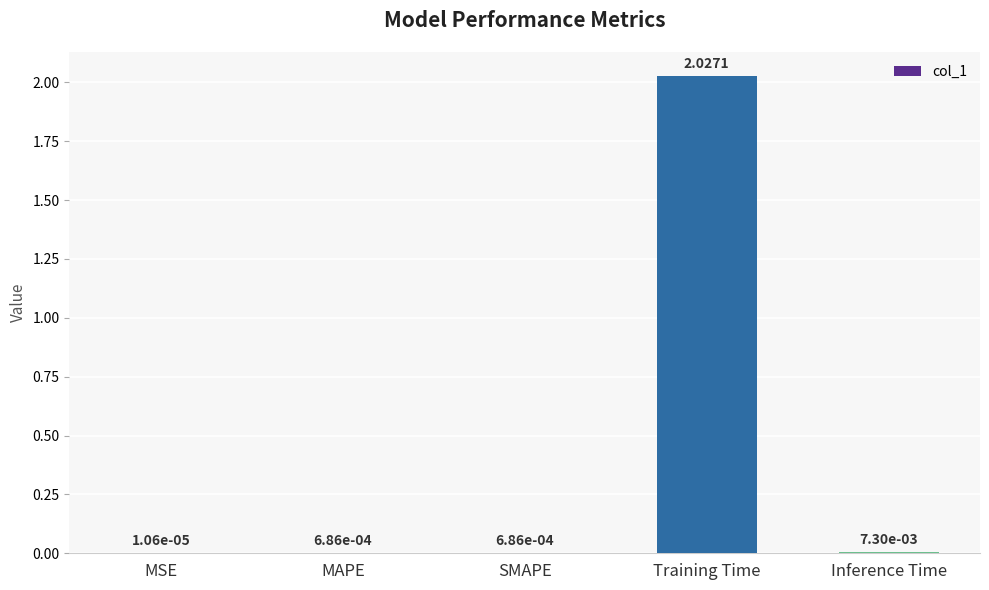

Between Inference Time and SMAPE, which is larger?

Inference Time